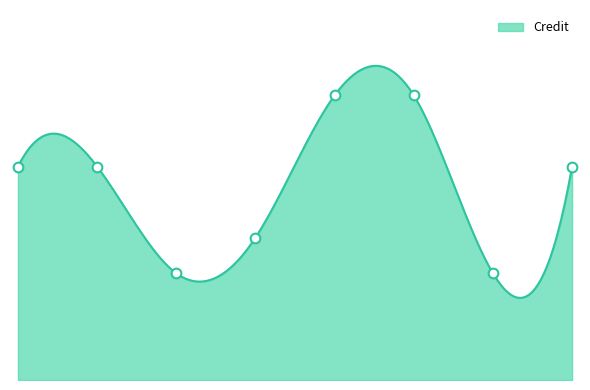

What is the sum of the values at CS110 and MA102?

11